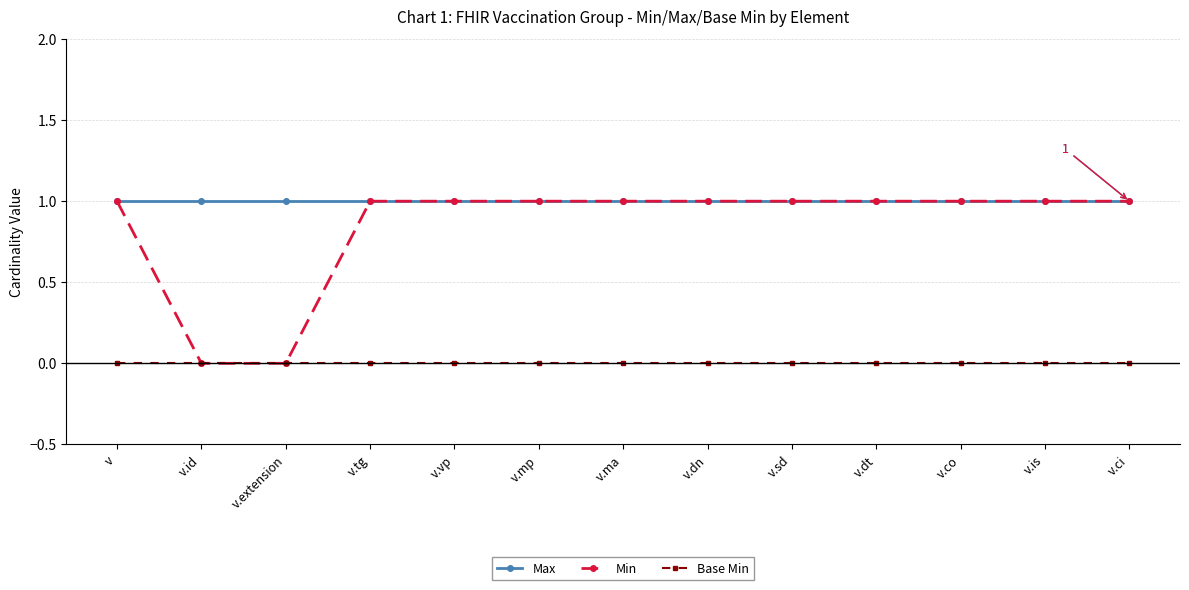

Is it true that Min equals 1 at v.co?

True